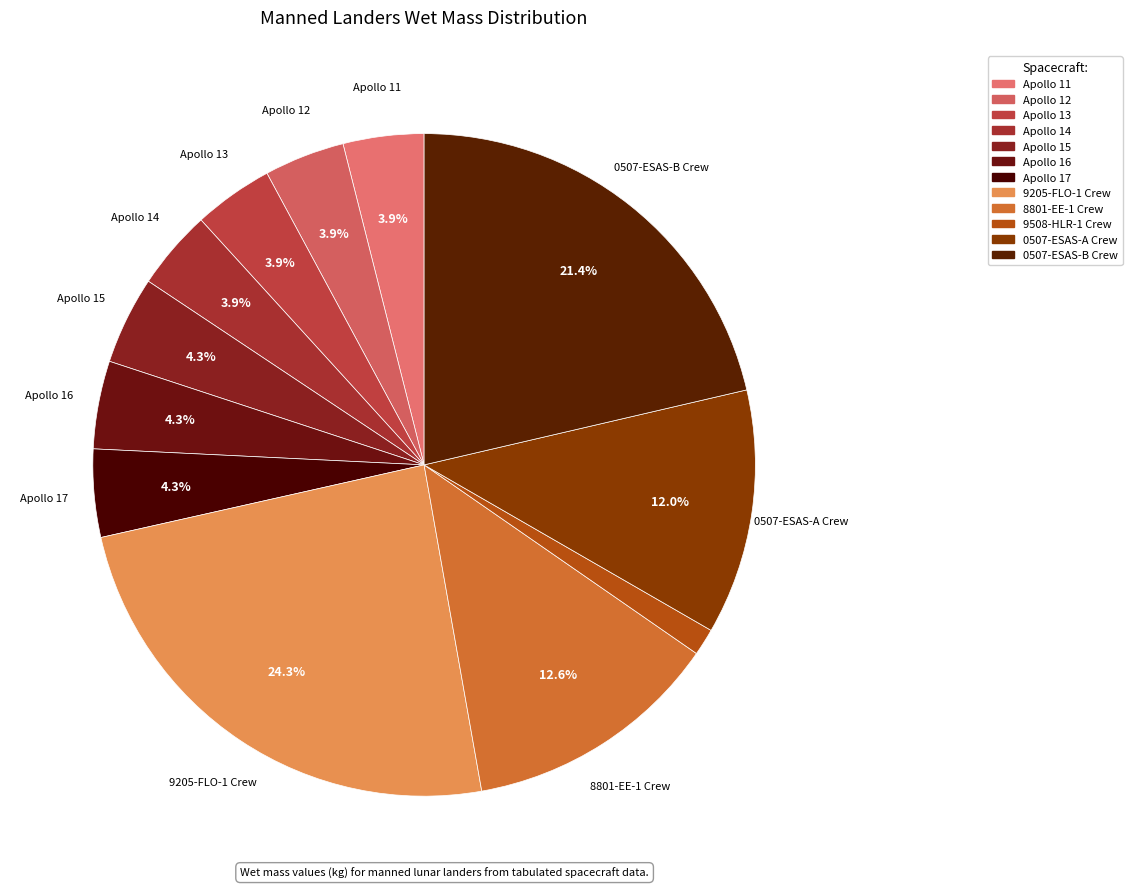

Is the sum of 0507-ESAS-A Crew and Apollo 14 greater than half?

No